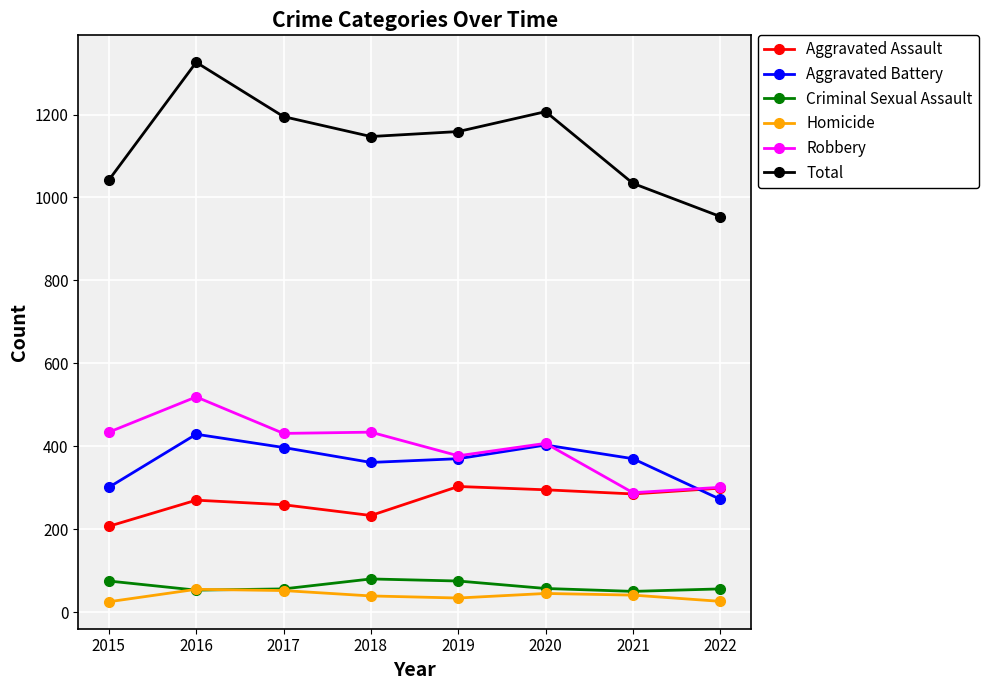

How many data points in Aggravated Battery are less than 370?

3